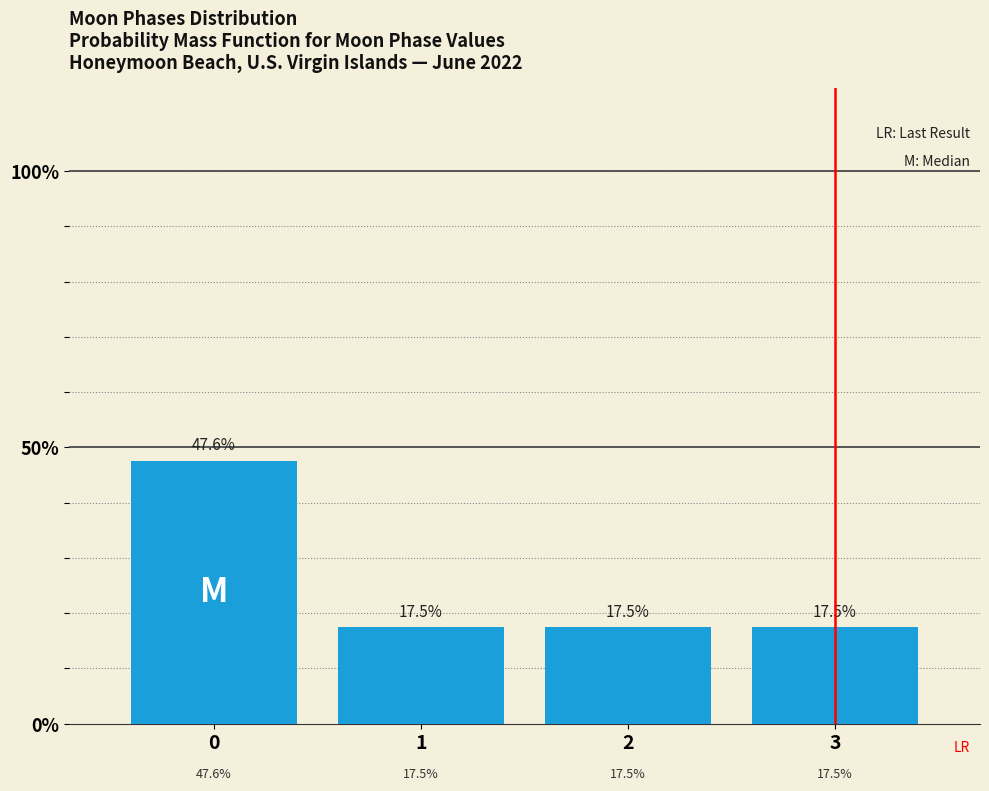

Reading left to right, list all the values displayed in this chart.

47.6	17.5	17.5	17.5